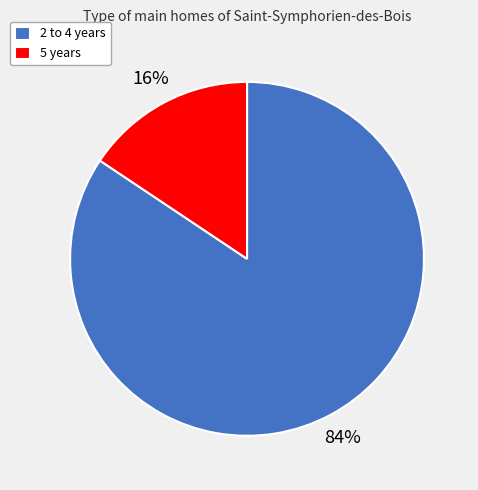

The 2 to 4 years slice represents 84% of the pie. True or false?

True